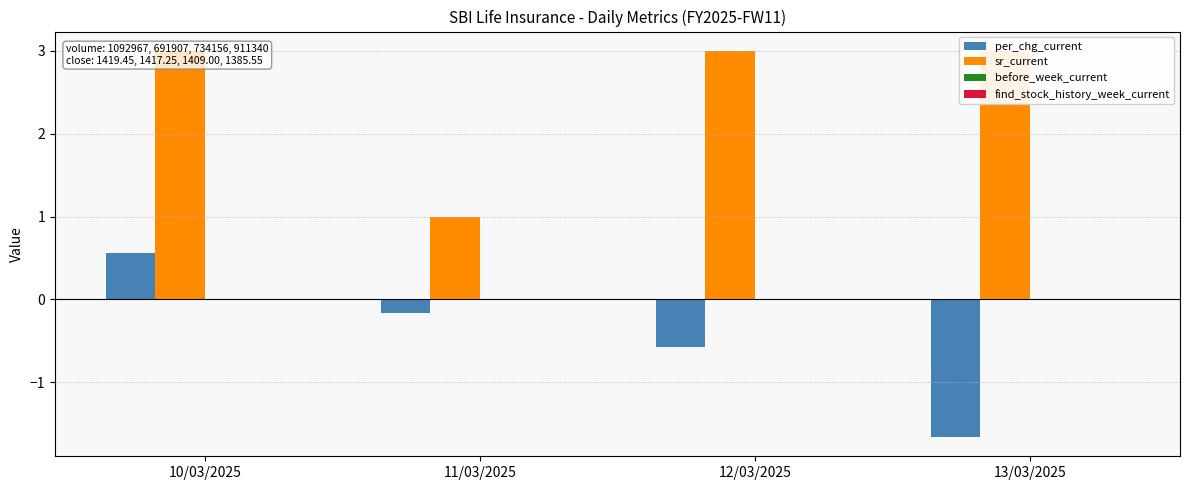

Reading right to left, list all the values displayed in this chart.

per_chg_current: -1.7	-0.6	-0.2	0.6
sr_current: 3.0	3.0	1.0	3.0
before_week_current: 0.0	0.0	0.0	0.0
find_stock_history_week_current: 0.0	0.0	0.0	0.0